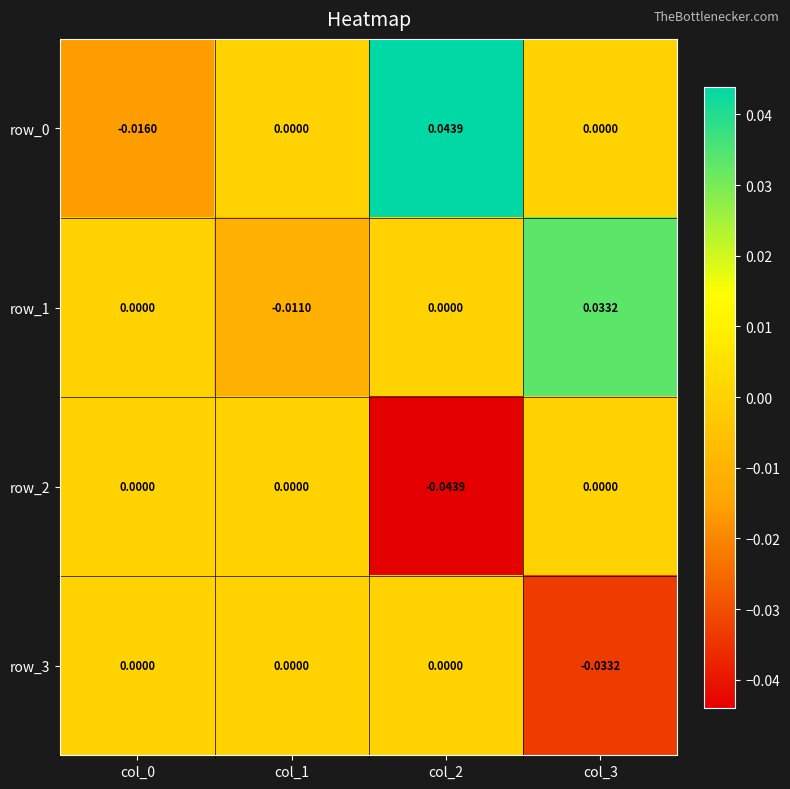

Is the value of row_2 at col_2 greater than the value of row_1 at col_1?

No